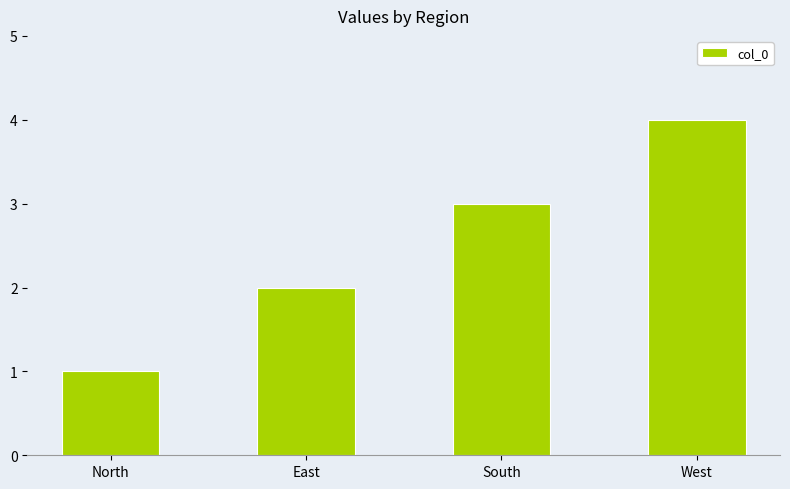

True or false: the data shows 3 at South.

True